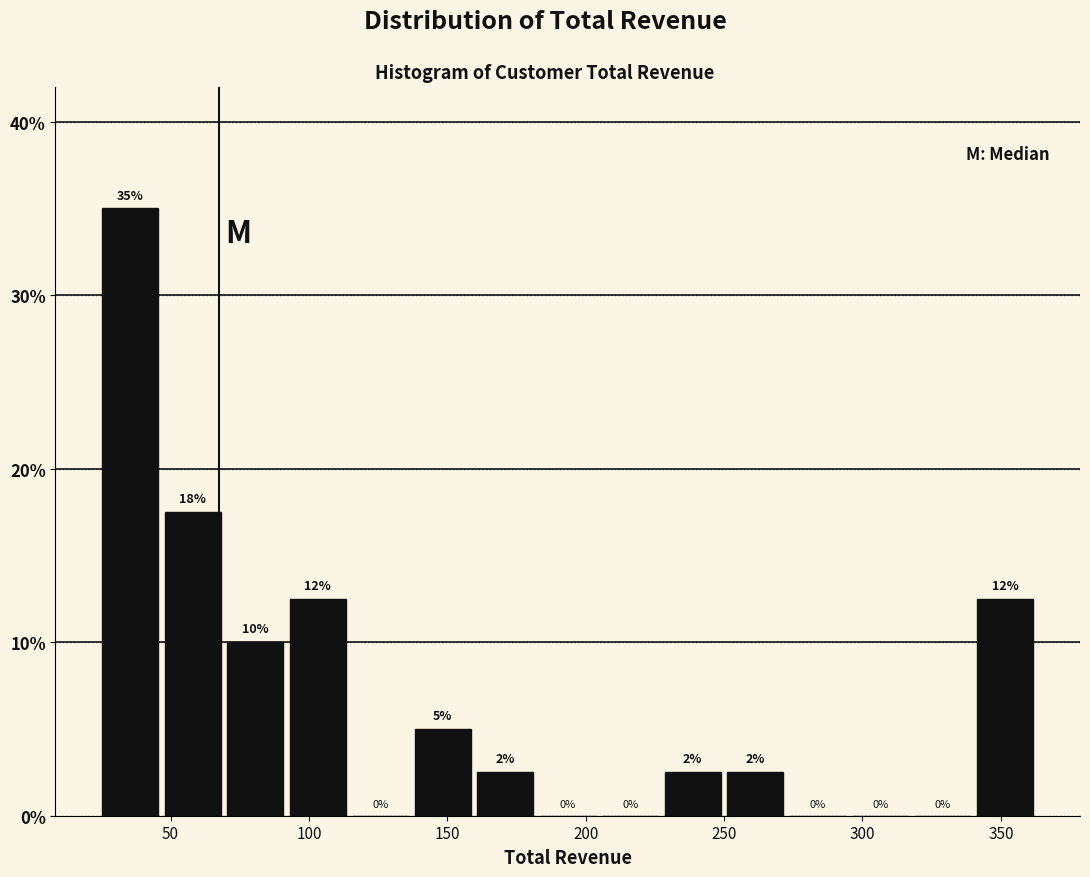

Which range on the x-axis has the tallest bar?

25 to 45